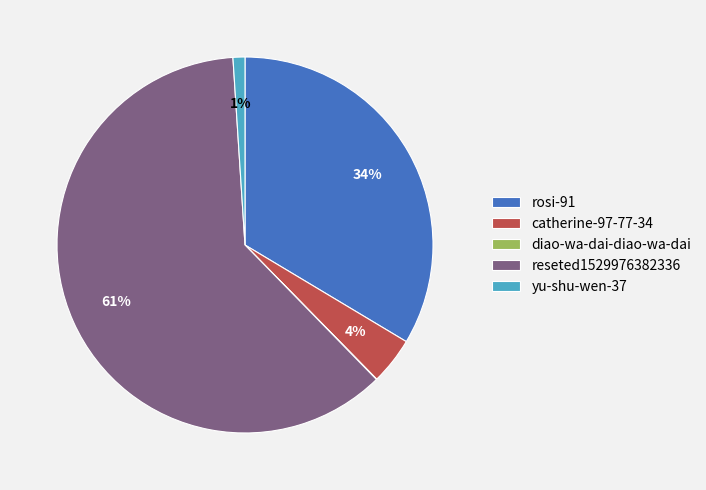

Which has a higher value, catherine-97-77-34 or yu-shu-wen-37?

catherine-97-77-34